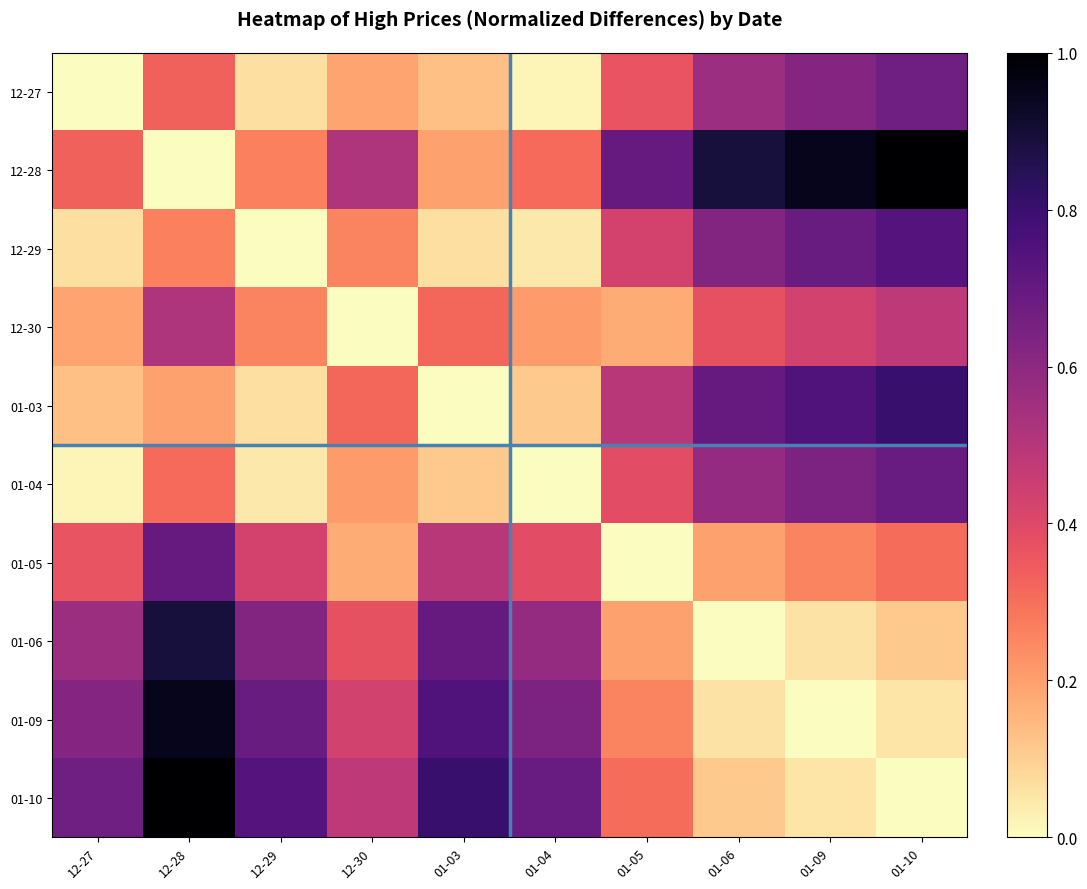

Which series has the largest total across all categories?

12-28